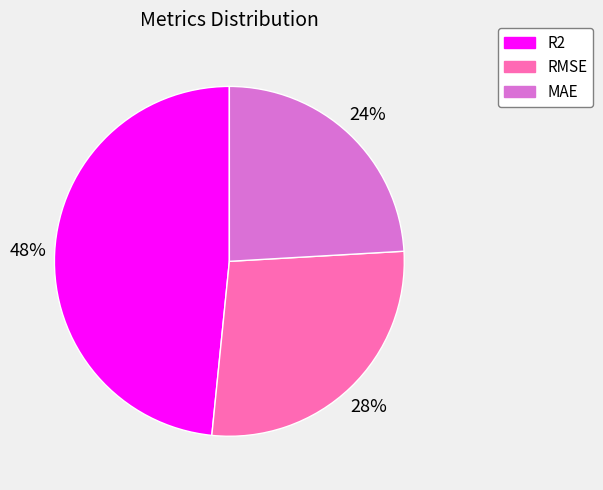

To the nearest percent, what percentage of the pie is RMSE?

28%